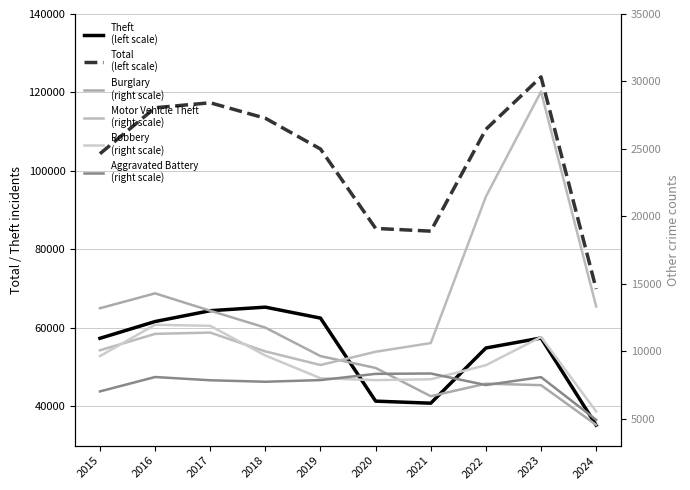

Reading left to right, list all the values displayed in this chart.

Theft: 2015=57351	2016=61623	2017=64386	2018=65289	2019=62495	2020=41336	2021=40813	2022=54879	2023=57429	2024=35209
Total: 2015=104386	2016=116107	2017=117376	2018=113432	2019=105589	2020=85356	2021=84658	2022=110611	2023=123968	2024=69929
Burglary: 2015=13184	2016=14289	2017=13001	2018=11747	2019=9638	2020=8758	2021=6662	2022=7593	2023=7482	2024=4537
Motor Vehicle Theft: 2015=10068	2016=11285	2017=11380	2018=9985	2019=8977	2020=9959	2021=10603	2022=21461	2023=29246	2024=13317
Robbery: 2015=9638	2016=11960	2017=11880	2018=9681	2019=7995	2020=7855	2021=7920	2022=8963	2023=11054	2024=5532
Aggravated Battery: 2015=7019	2016=8086	2017=7845	2018=7735	2019=7858	2020=8320	2021=8347	2022=7491	2023=8079	2024=4913